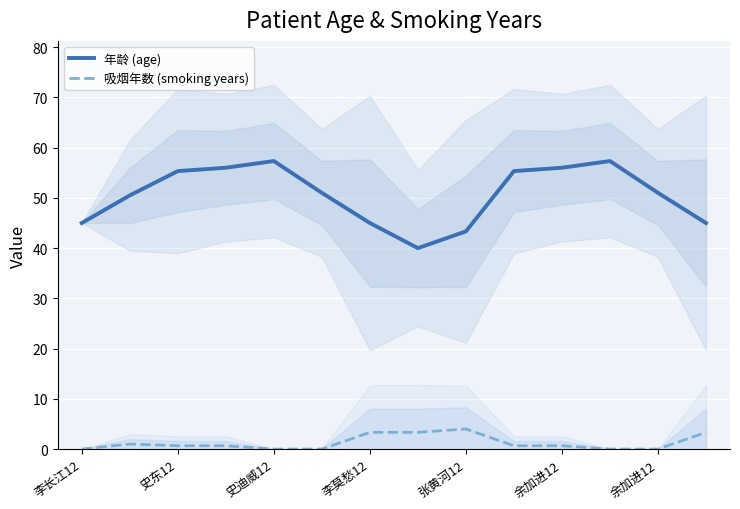

Which series has the largest total across all categories?

年龄 (age)